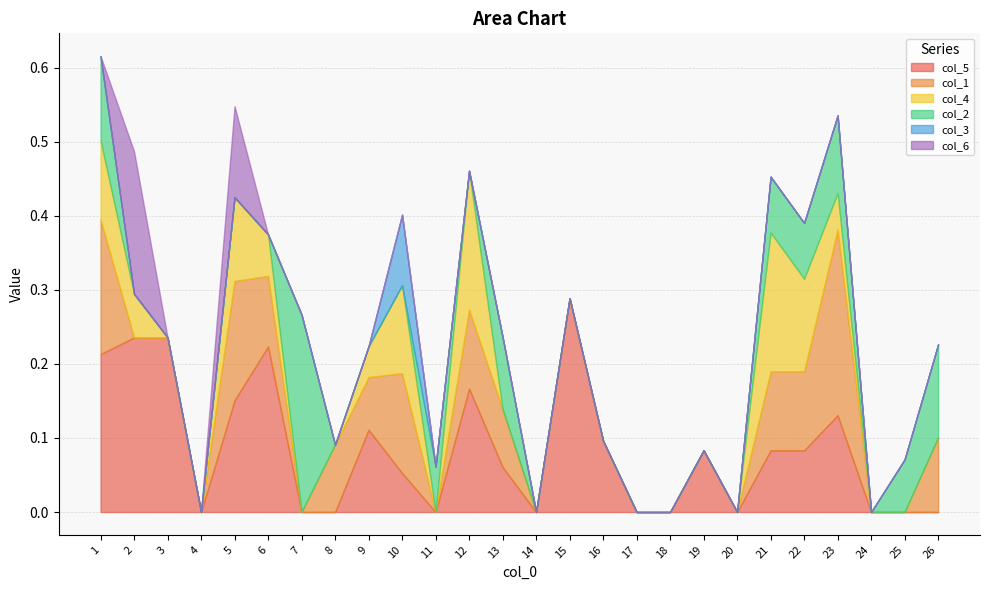

How many values in col_3 are above zero?

1